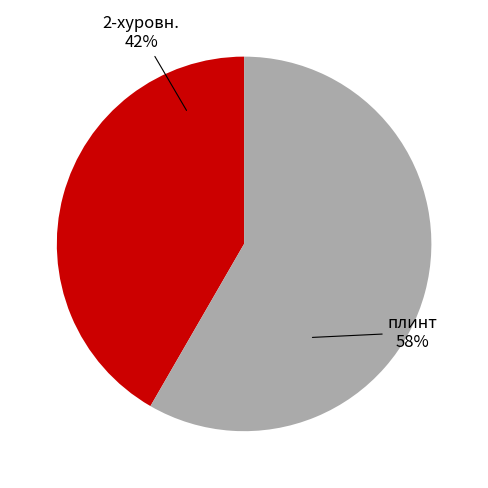

To the nearest percent, what is the average slice percentage?

50%